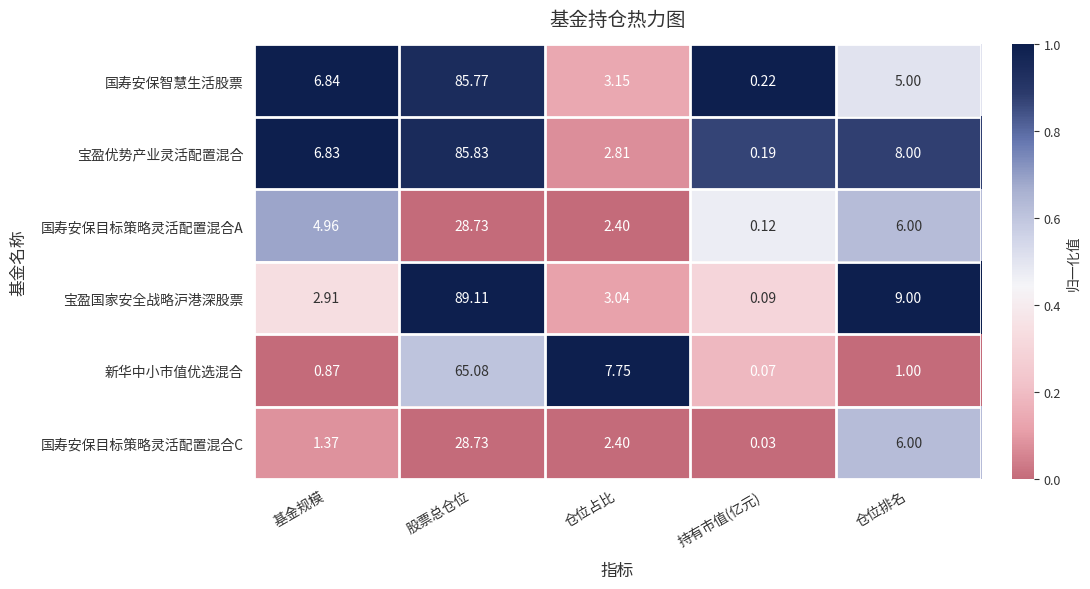

At 基金规模, list the series in order from largest to smallest.

国寿安保智慧生活股票, 宝盈优势产业灵活配置混合, 国寿安保目标策略灵活配置混合A, 宝盈国家安全战略沪港深股票, 国寿安保目标策略灵活配置混合C, 新华中小市值优选混合